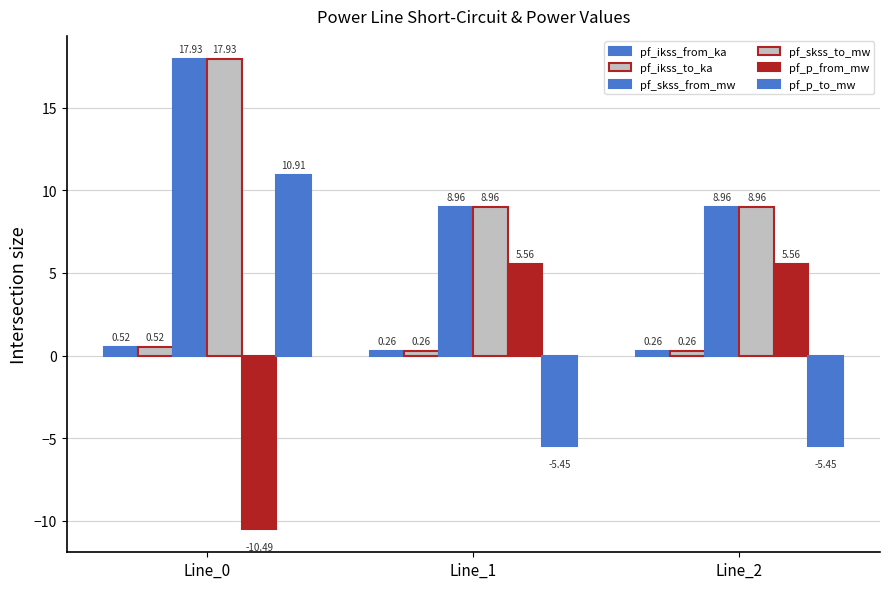

How many bars are there in each group?

6